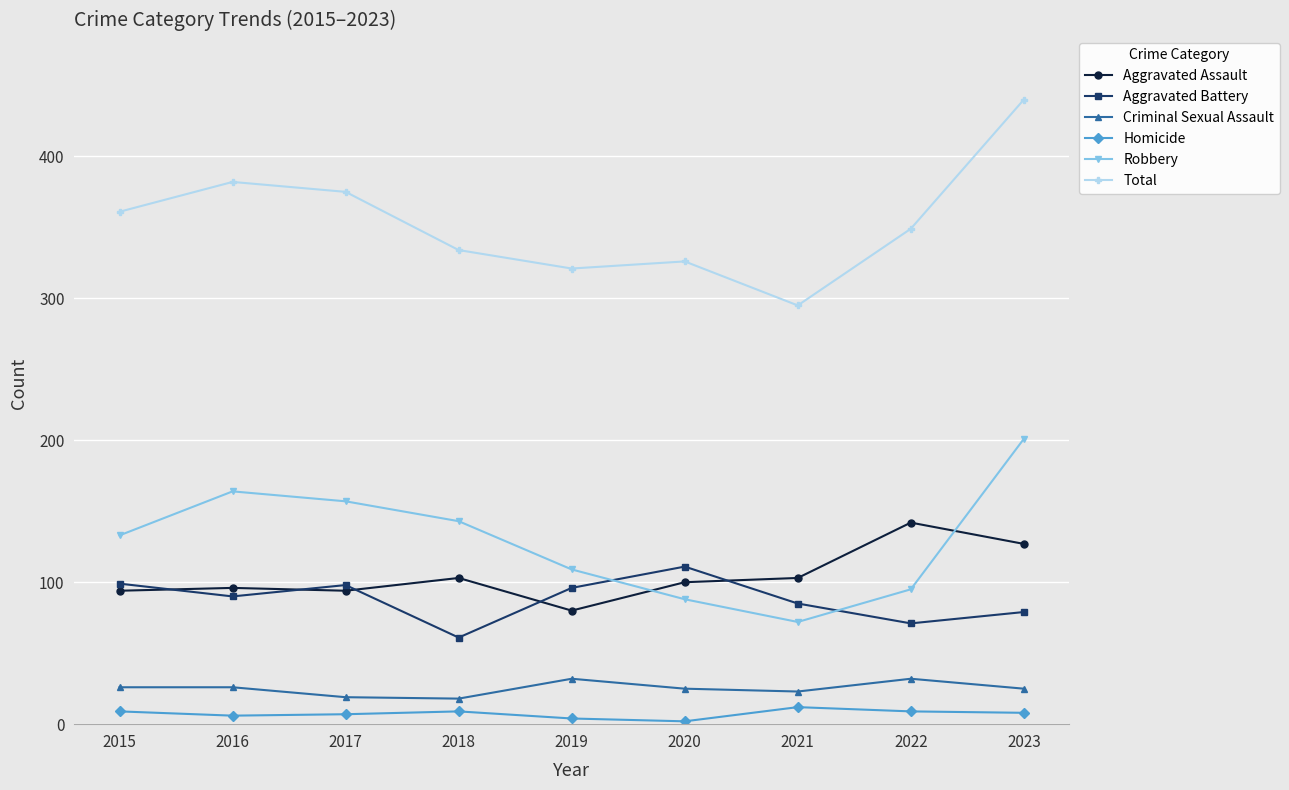

What is the maximum value for Aggravated Assault?

142